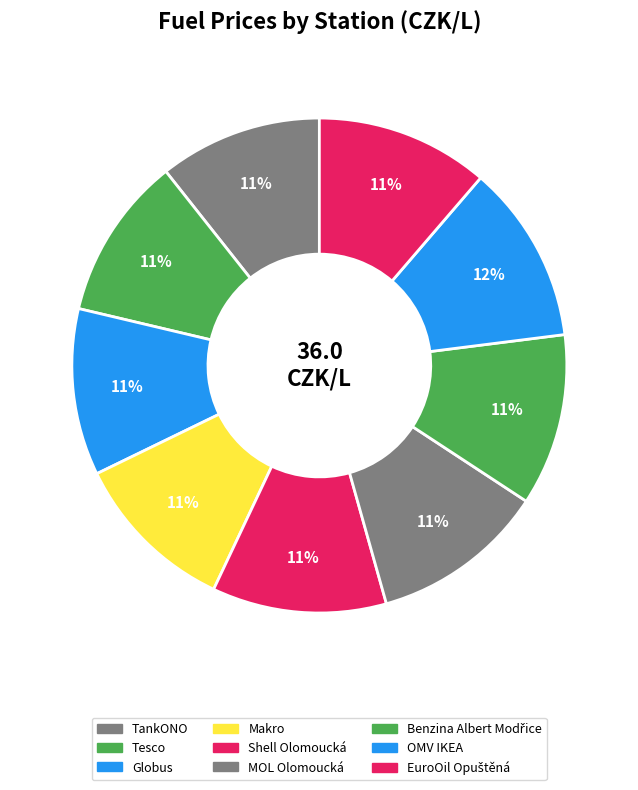

Which slice is the largest?

OMV IKEA